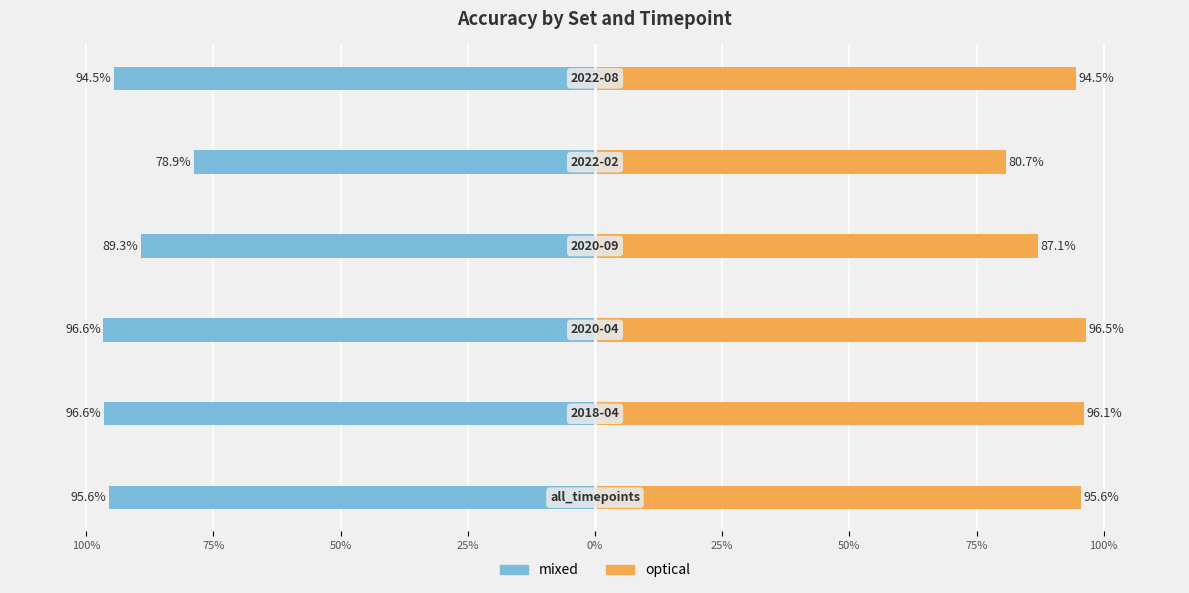

Between 75% and 100%, which is larger?

100%